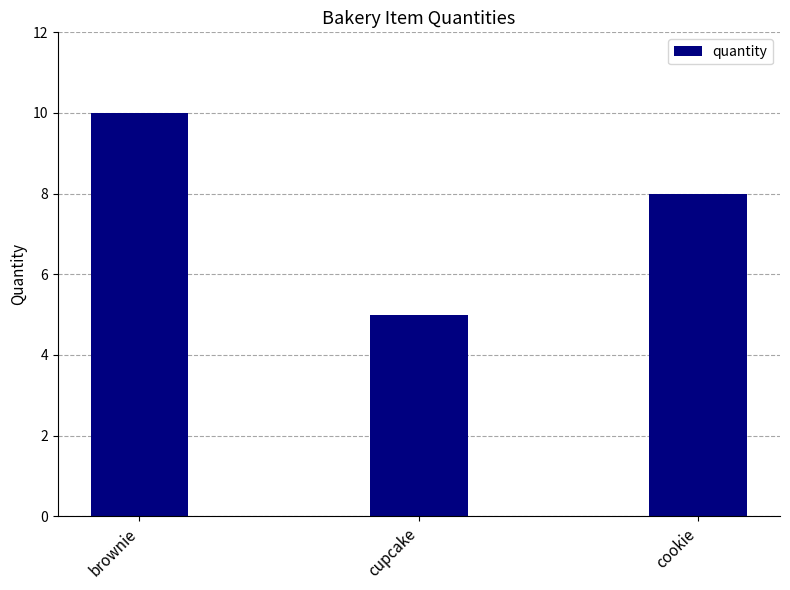

Reading left to right, extract all data points from this chart.

brownie=10	cupcake=5	cookie=8